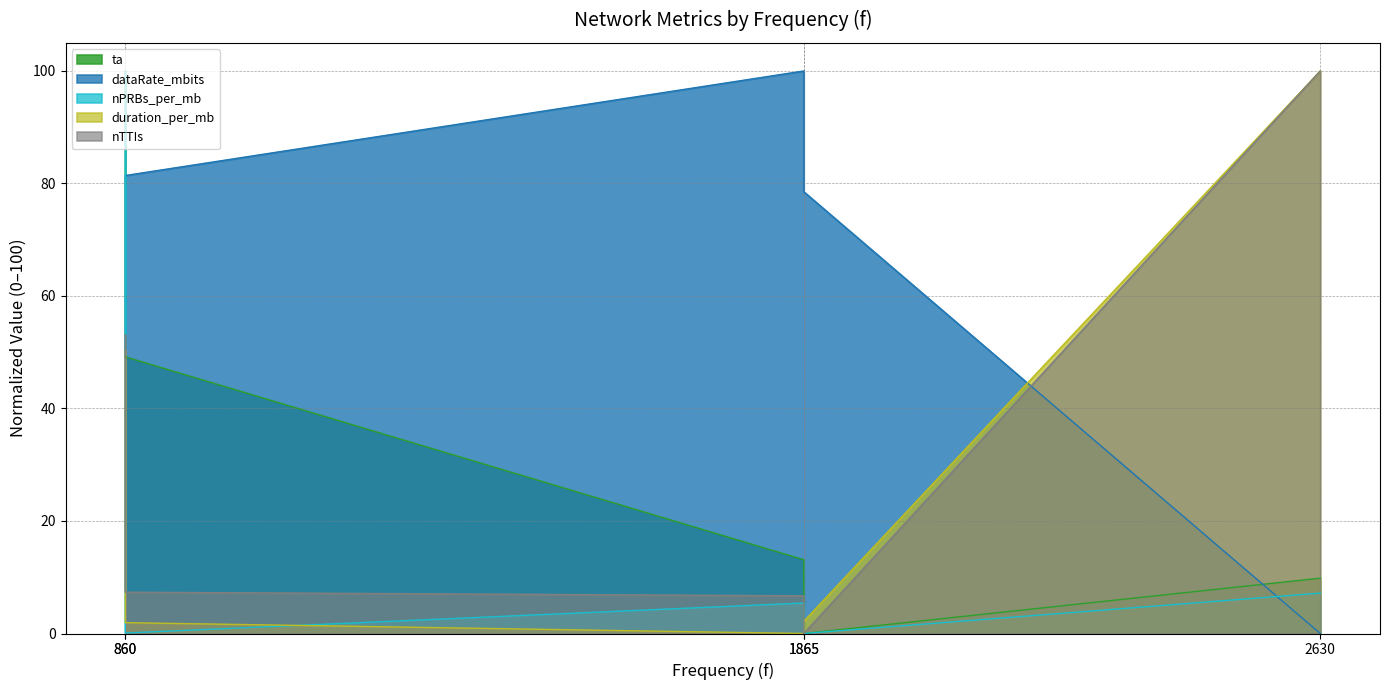

What is the sum of all dataRate_mbits values?

267.9